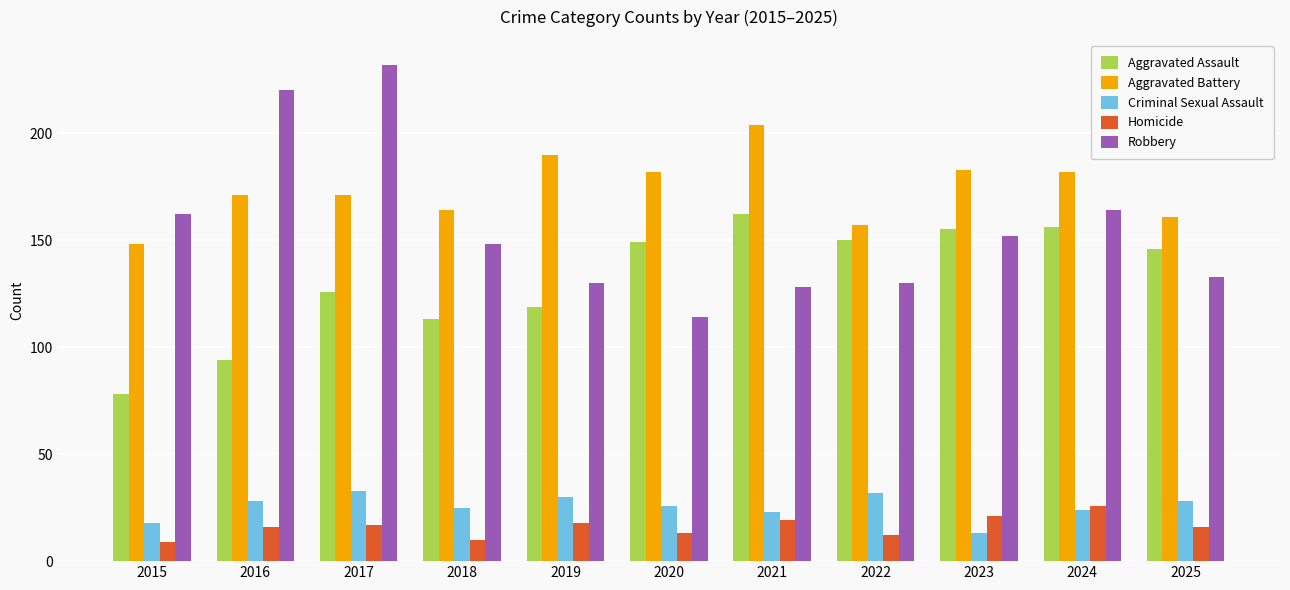

Which series changed the most between 2015 and 2022?

Aggravated Assault